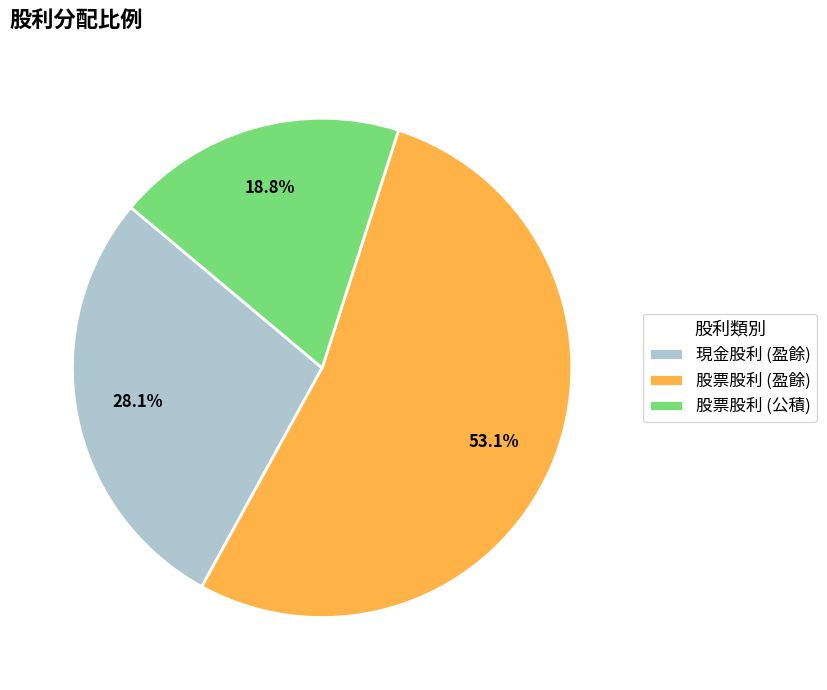

To the nearest percent, what is the combined percentage of 現金股利 (盈餘) and 股票股利 (公積)?

47%